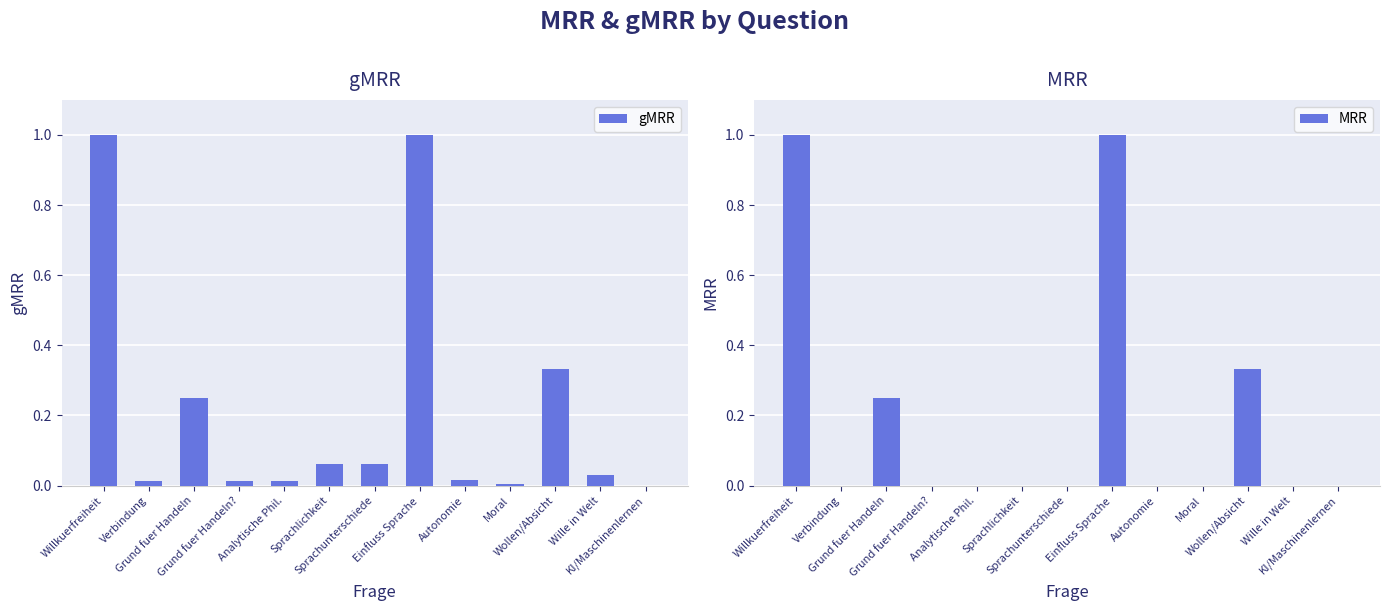

How many bars are there in each group?

2